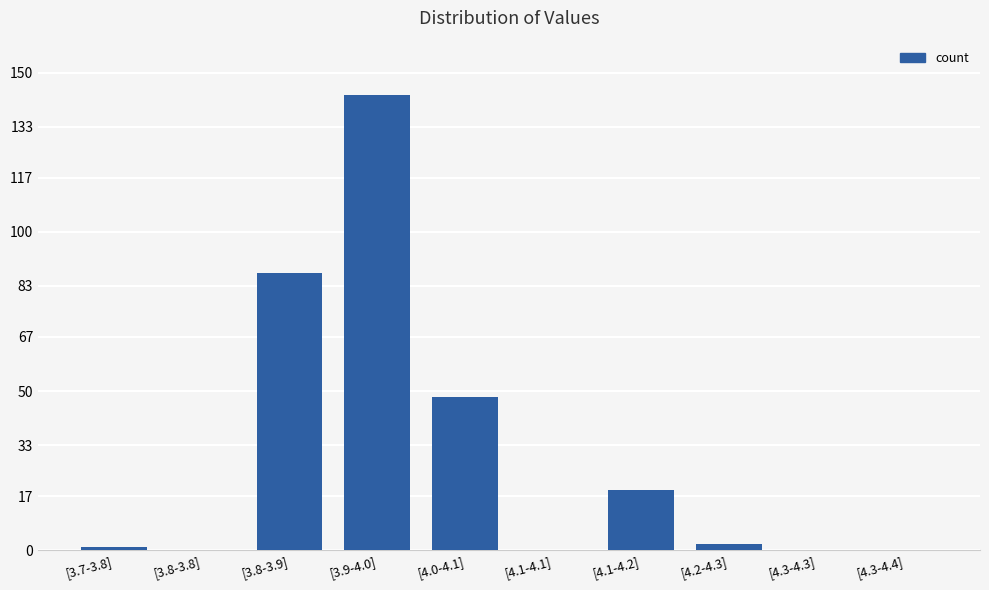

How many distinct data groups are displayed?

1